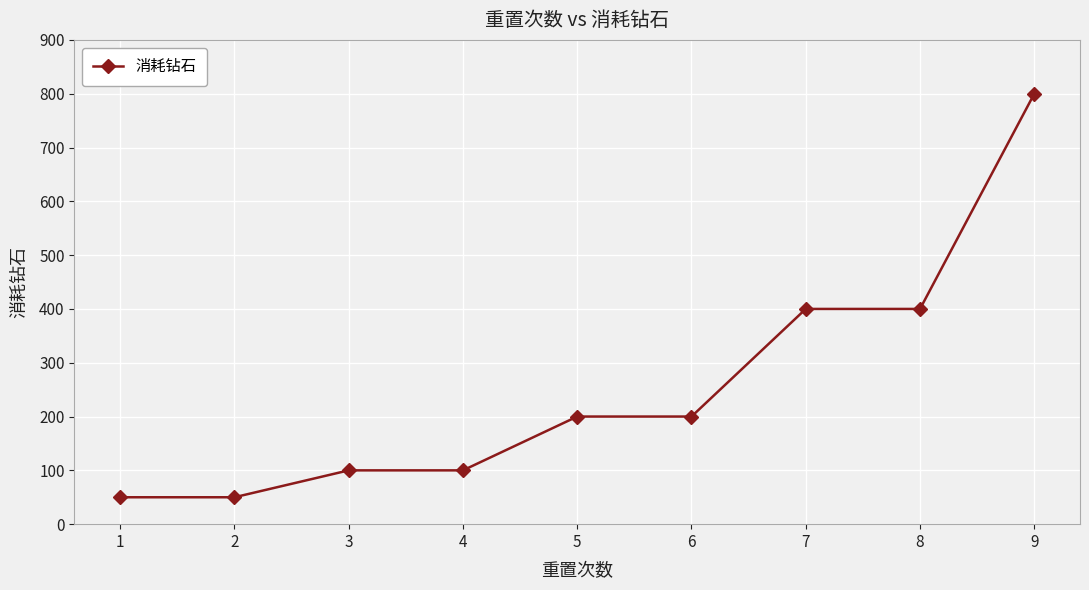

Is this an area chart (filled region under the line)?

No